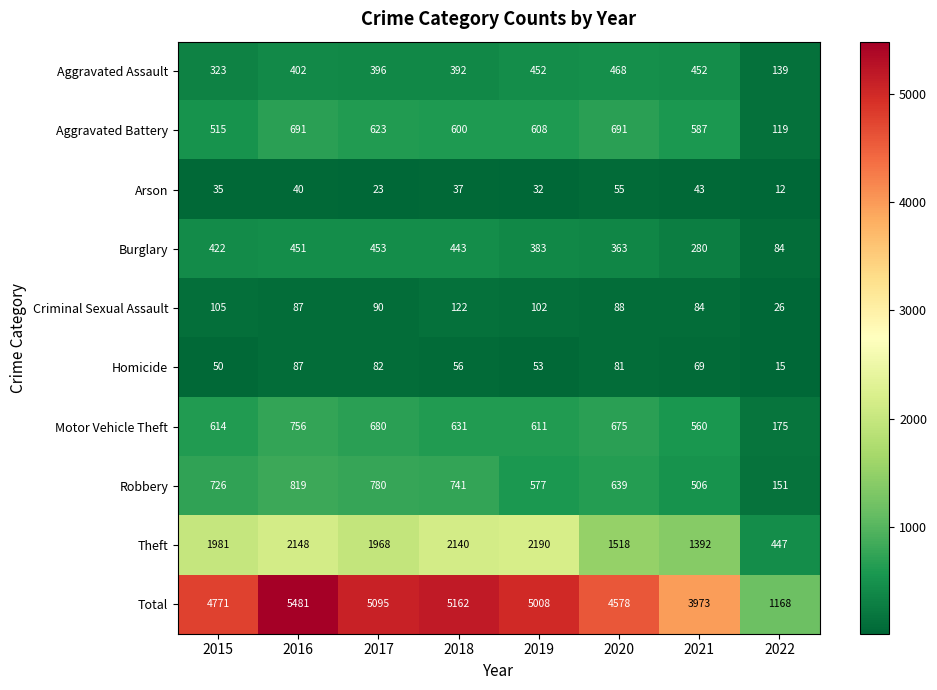

At which label is Burglary closest to 268?

2021